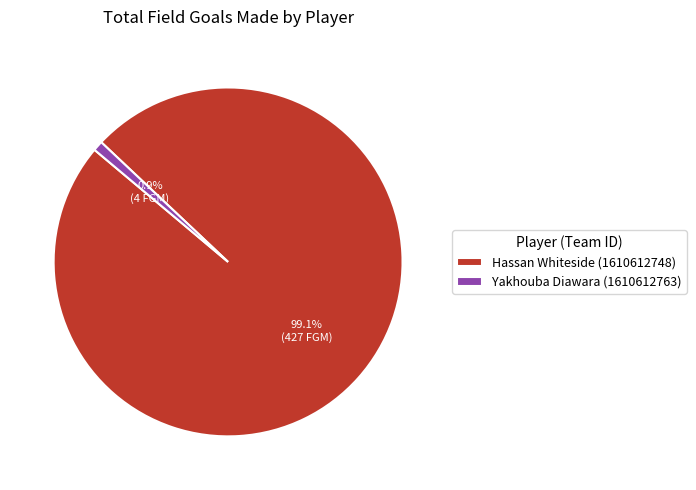

To the nearest percent, what portion does Yakhouba Diawara (1610612763) represent?

1%